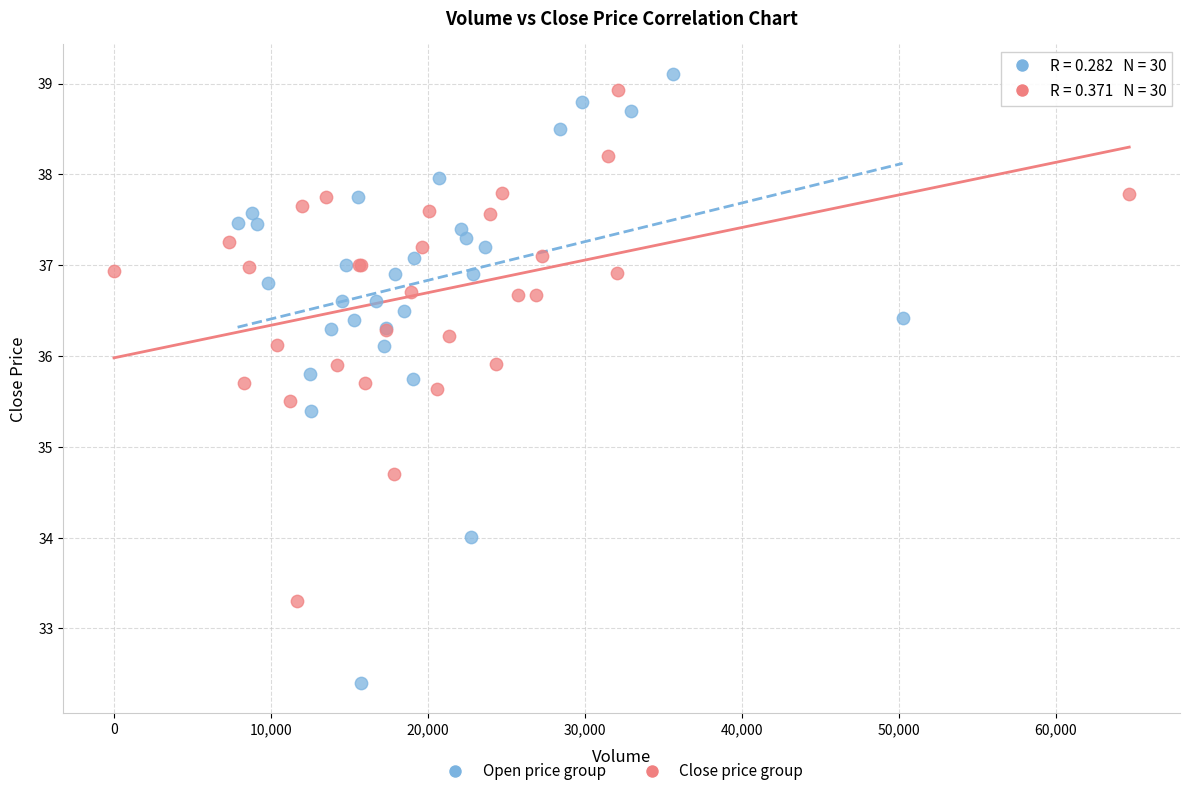

Which series has the largest Y range (max minus min)?

Open price group